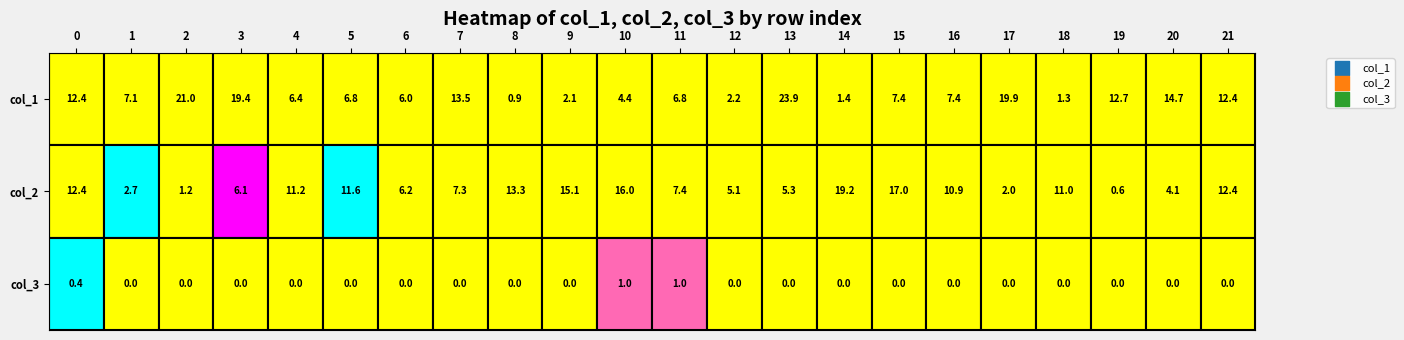

Reading left to right, what are all the values shown in this chart?

0: 12.4	7.1	21.0	19.4	6.4	6.8	6.0	13.5	0.9	2.1	4.4	6.8	2.2	23.9	1.4	7.4	7.4	19.9	1.3	12.7	14.7	12.4
1: 12.4	2.7	1.2	6.1	11.2	11.6	6.2	7.3	13.3	15.1	16.0	7.4	5.1	5.3	19.2	17.0	10.9	2.0	11.0	0.6	4.1	12.4
2: 0.4	0.0	0.0	0.0	0.0	0.0	0.0	0.0	0.0	0.0	1.0	1.0	0.0	0.0	0.0	0.0	0.0	0.0	0.0	0.0	0.0	0.0